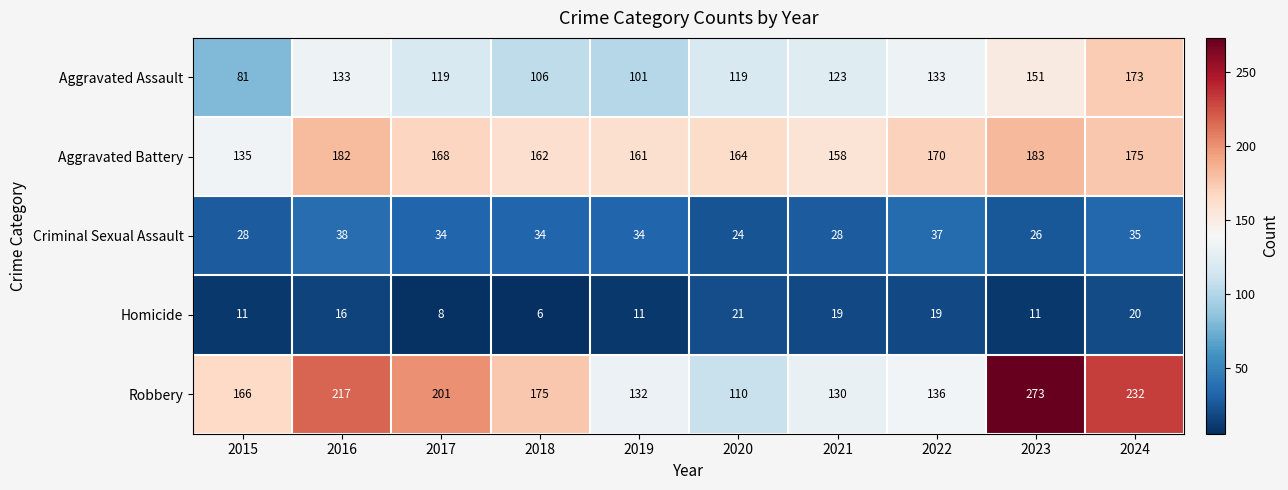

What is the sum of all Homicide values?

142